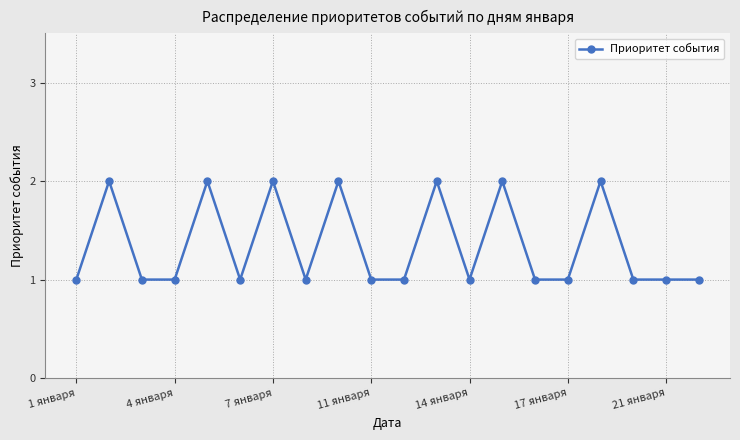

Reading left to right, what are all the values shown in this chart?

1	2	1	1	2	1	2	1	2	1	1	2	1	2	1	1	2	1	1	1